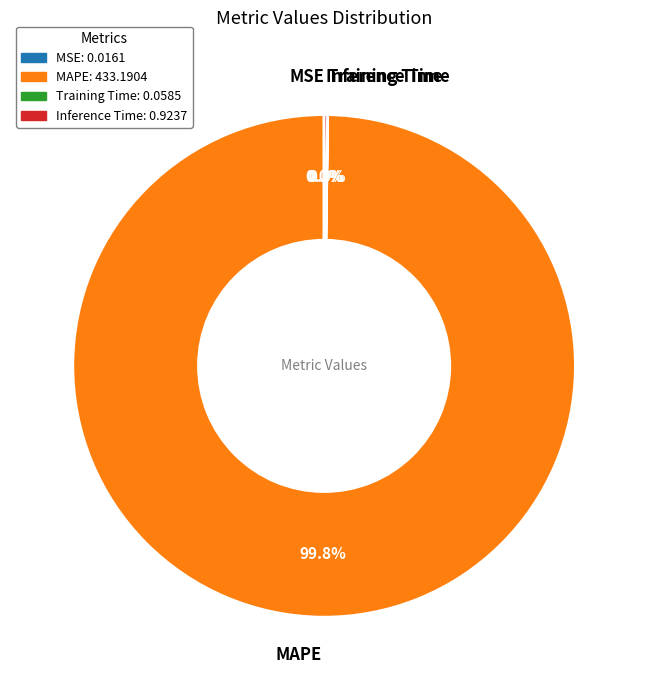

Is there a majority slice in this chart?

Yes